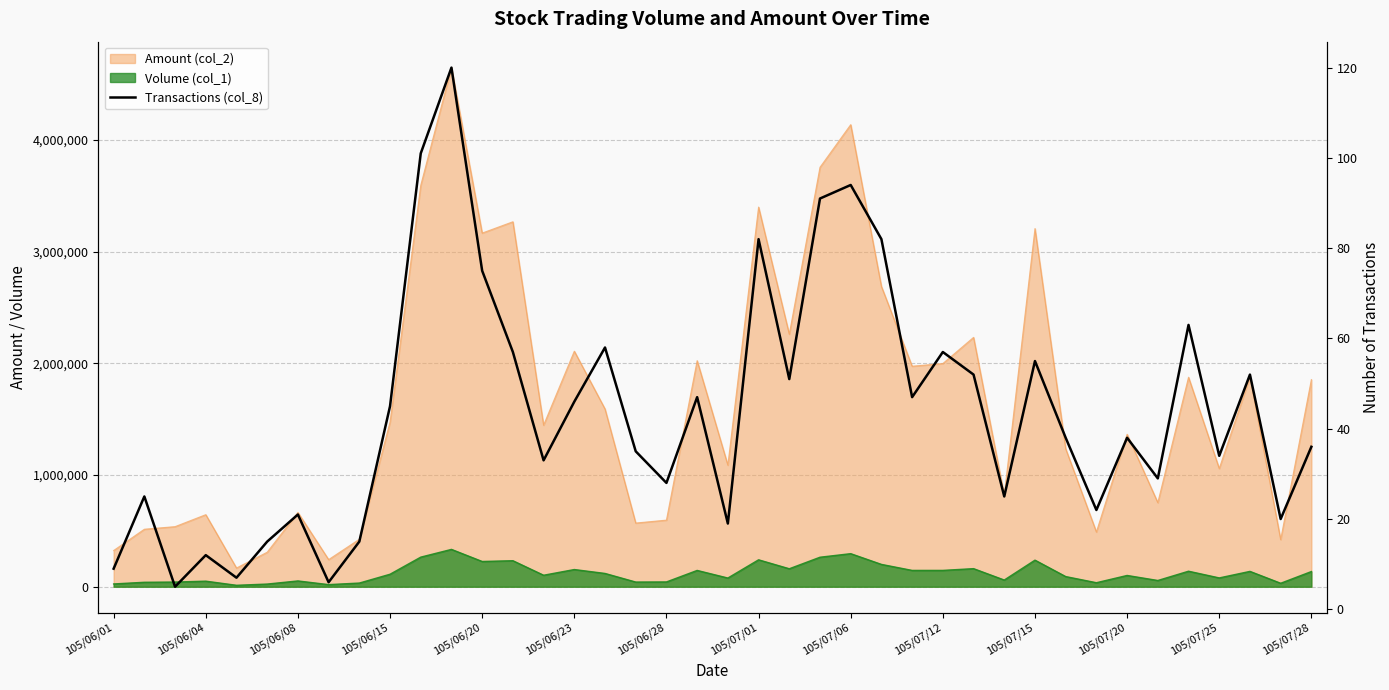

Count the number of values greater than 38.

19